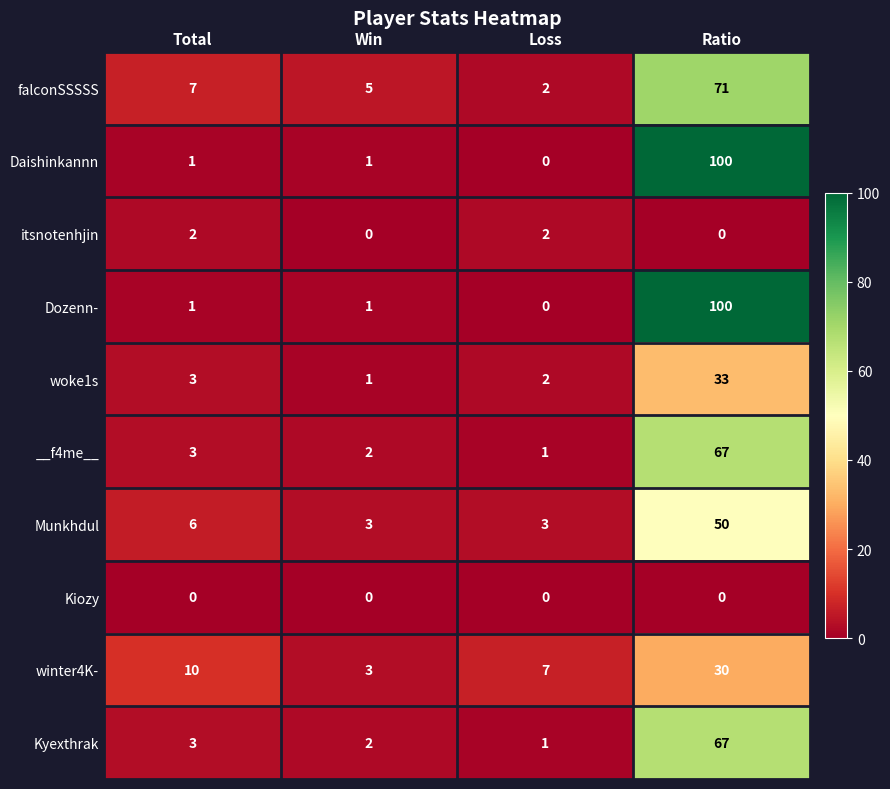

What is the spread (max minus min) of values at Win?

5